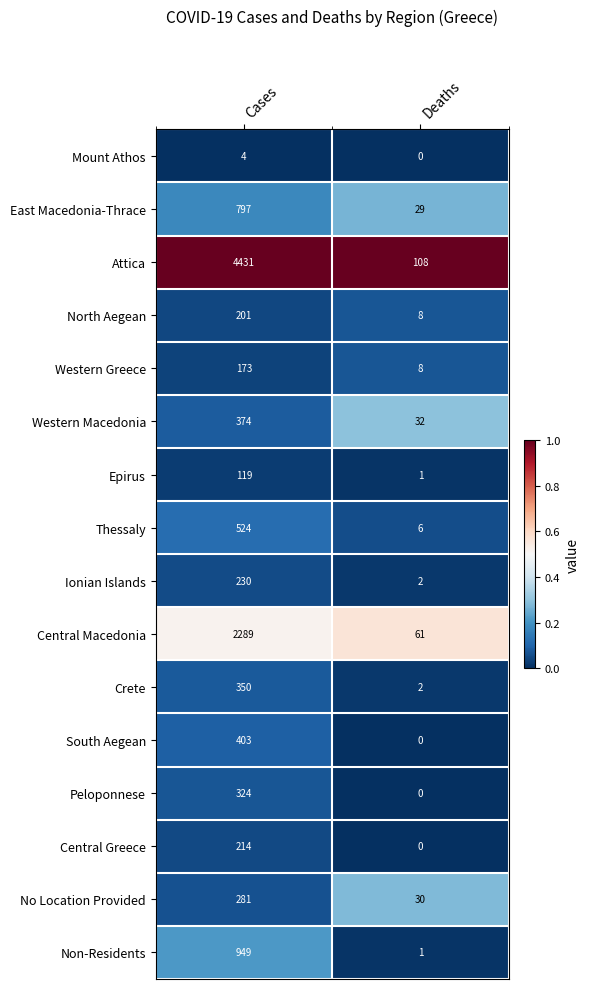

Which category has the lowest value in the Western Greece series?

Deaths